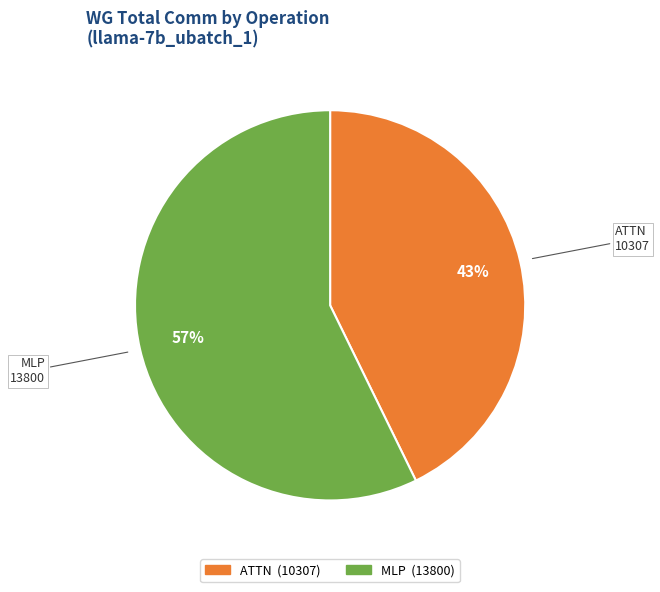

Is there a majority slice in this chart?

Yes